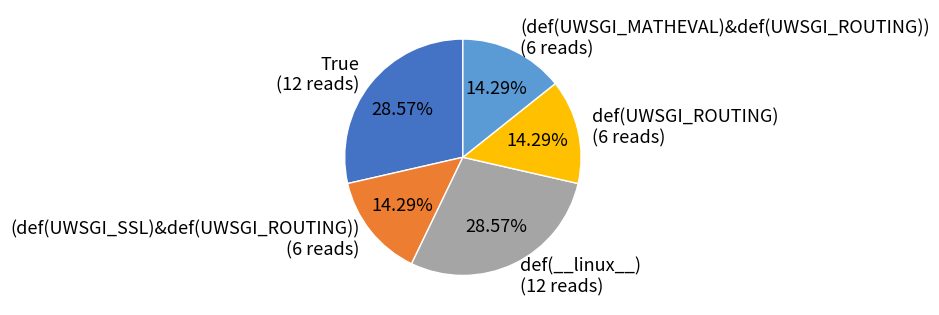

Between (def(UWSGI_MATHEVAL)&def(UWSGI_ROUTING)) (6 reads) and def(__linux__) (12 reads), which is larger?

def(__linux__) (12 reads)